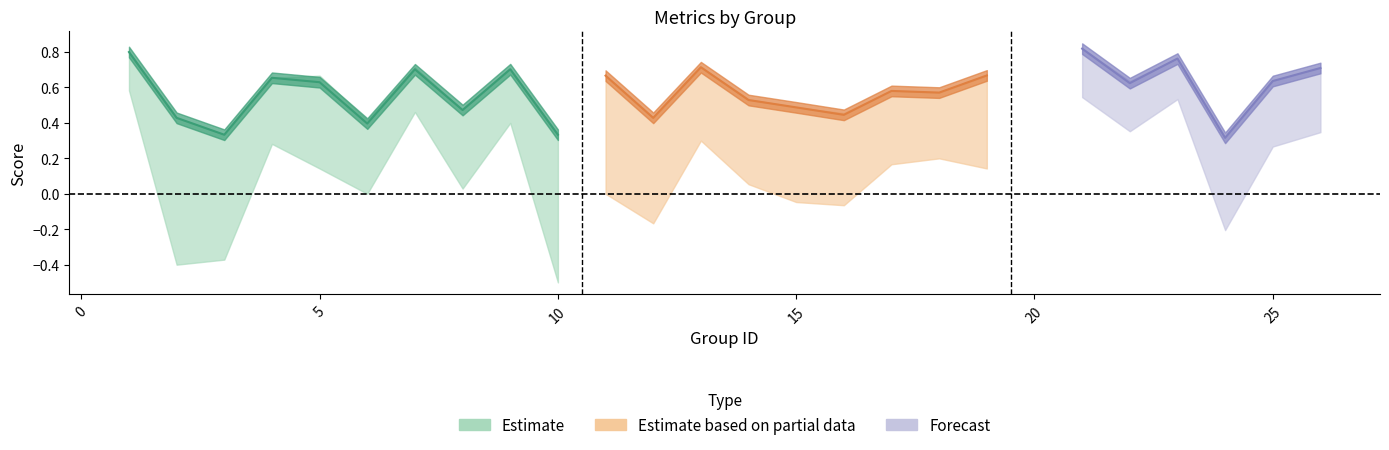

What is the difference between the f1 values at 12 and 4?

0.2